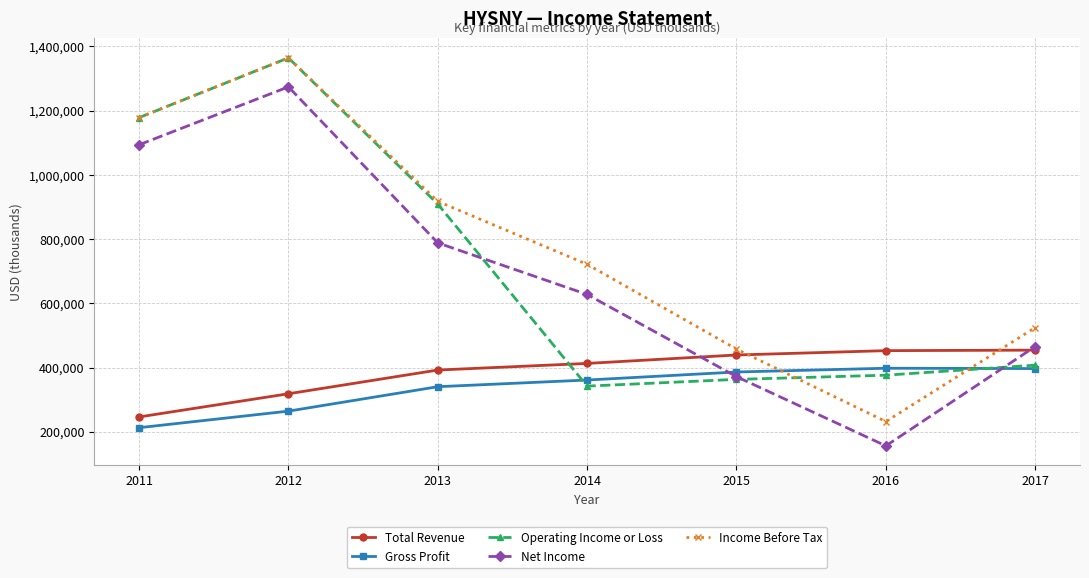

List the labels in order of Operating Income or Loss value, smallest first.

2014, 2015, 2016, 2017, 2013, 2011, 2012